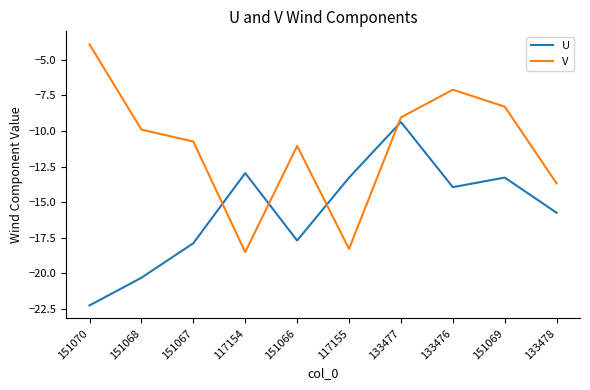

What position from the left is 151069?

9